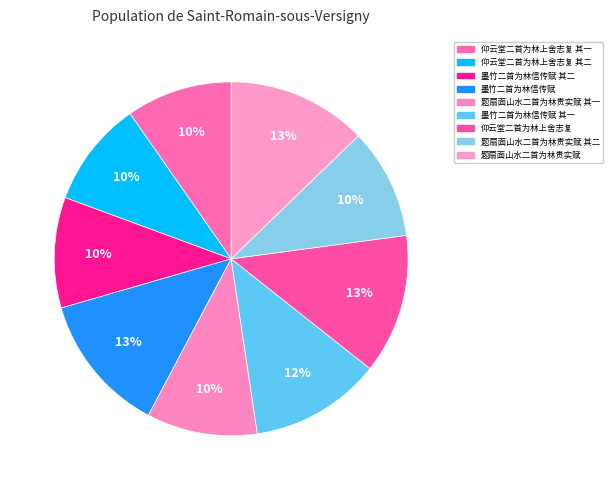

How many slices are in this pie chart?

9